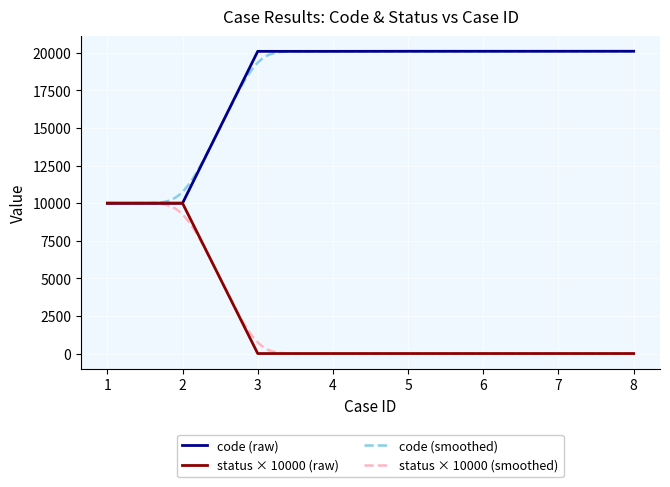

What is the sum of all status values?

20000